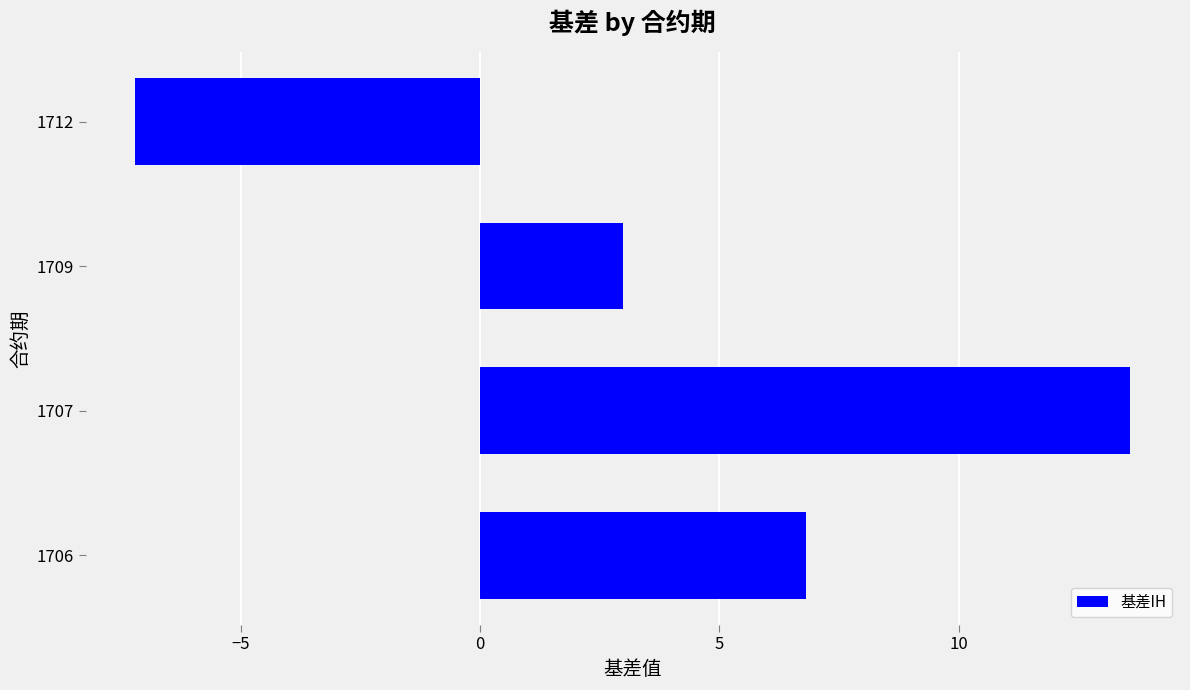

Read the value at 1712.

-7.2